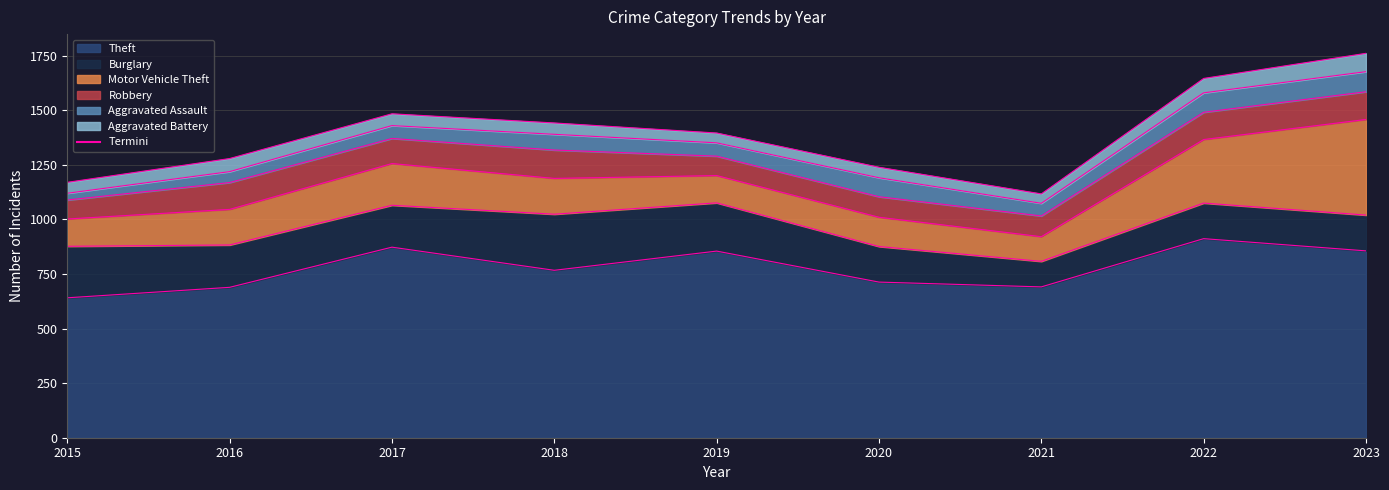

Which series has the widest spread of values?

Motor Vehicle Theft